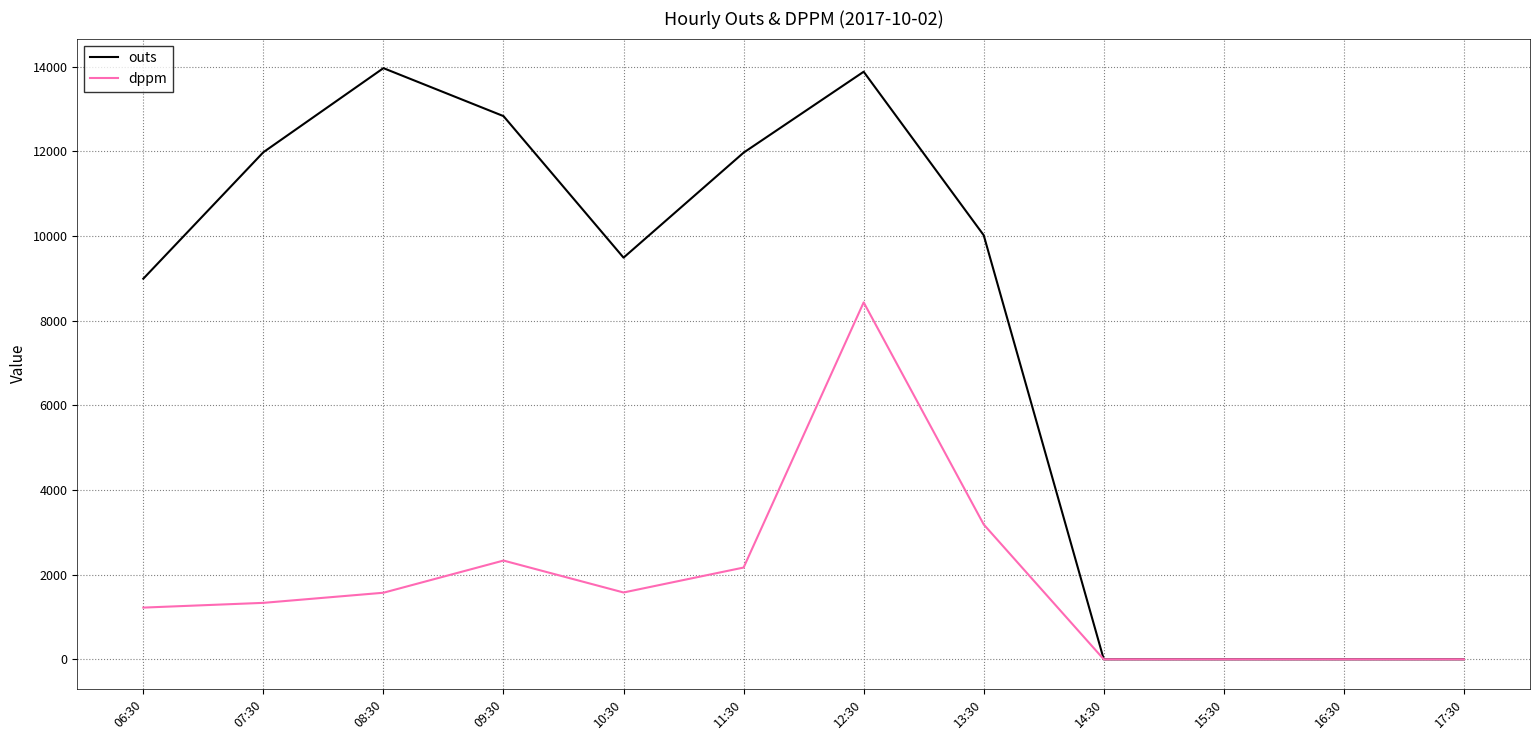

Is it true that outs equals 9487 at 10:30?

True